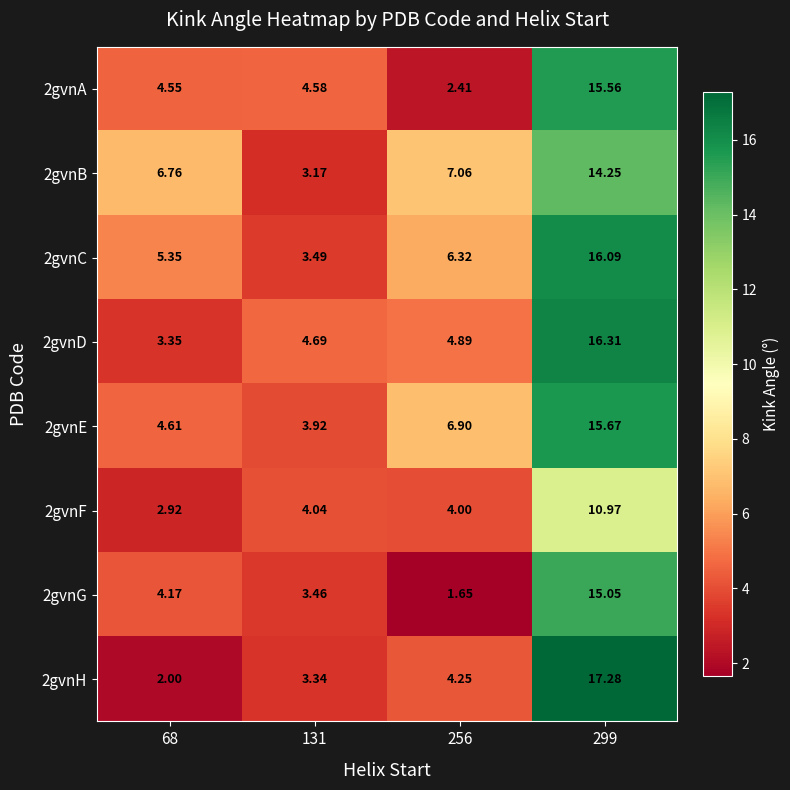

Is the value of 2gvnB at 299 greater than the value of 2gvnC at 68?

Yes